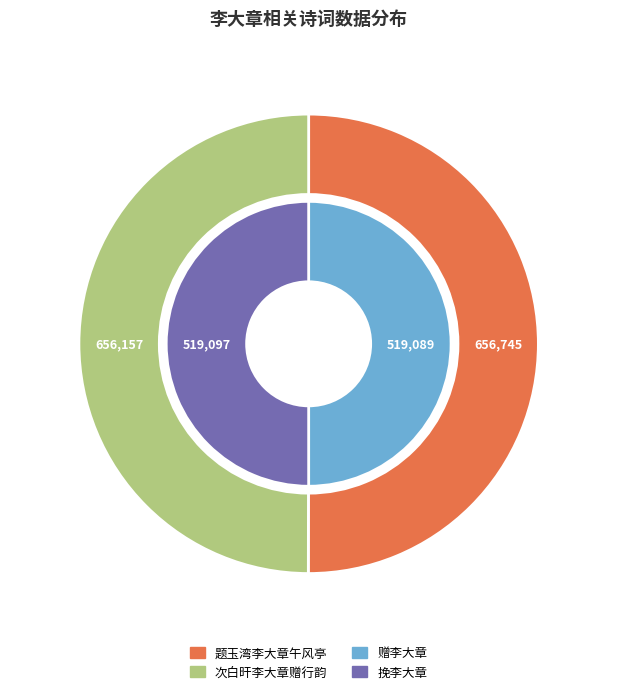

Approximately how many times larger is the value at 题玉湾李大章午风亭 compared to 赠李大章?

1.3